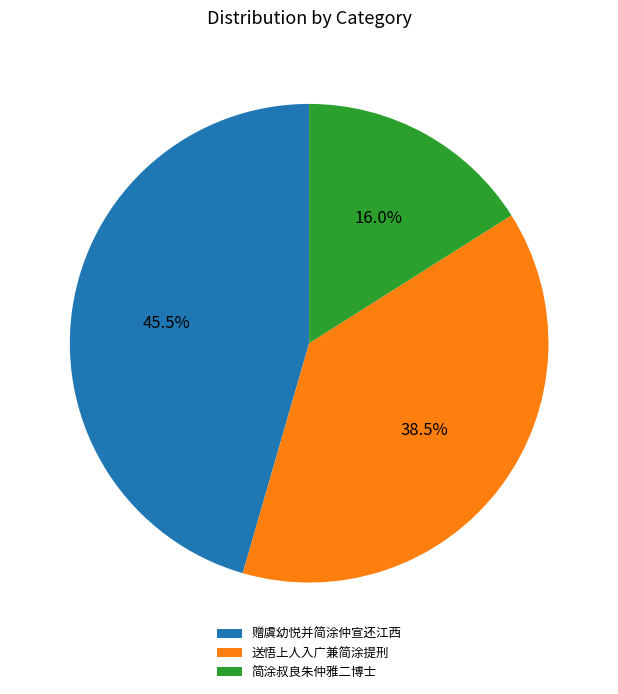

Does 简涂叔良朱仲雅二博士 represent more than half of the total?

No